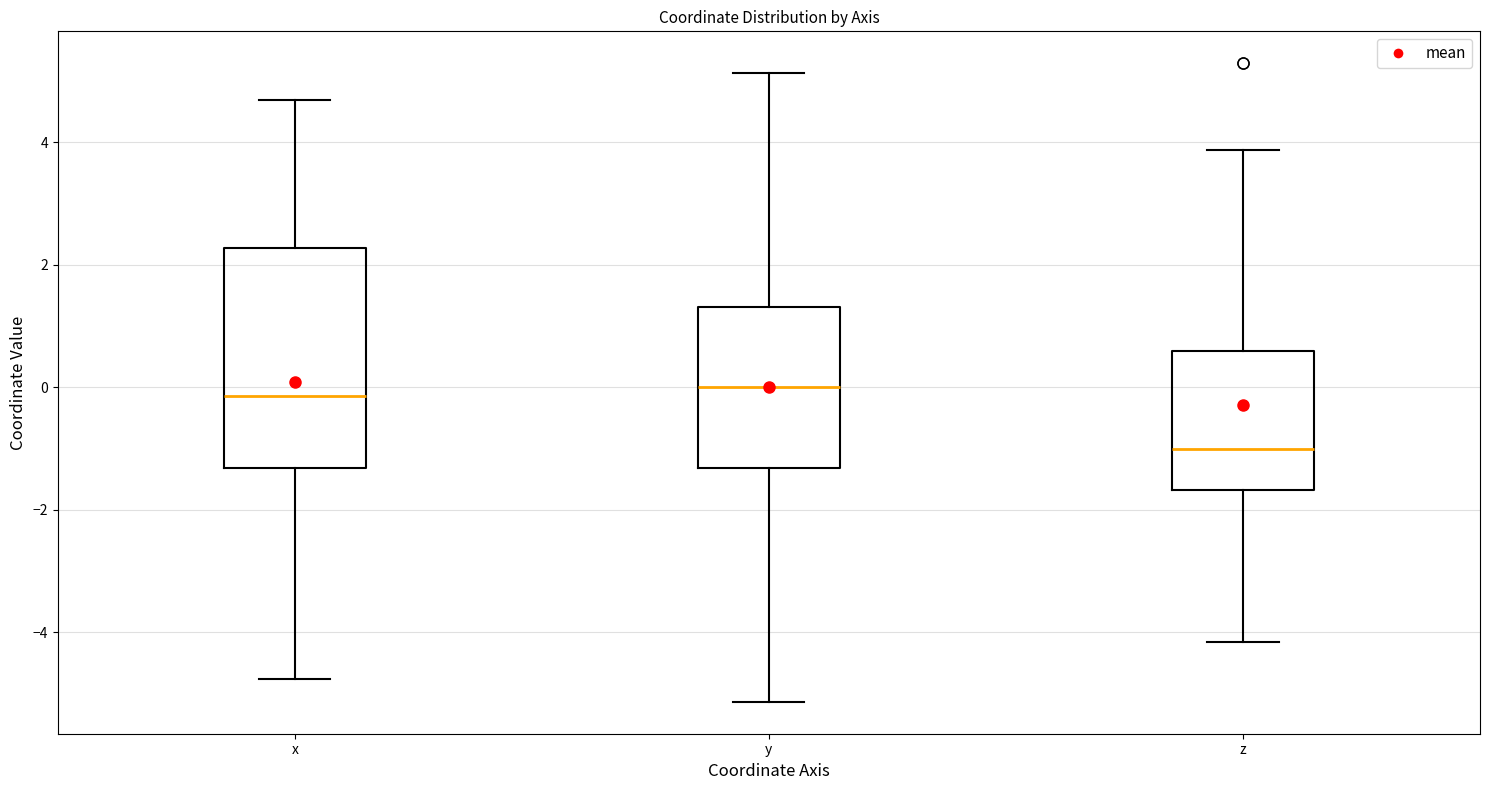

Reading left to right, read every box against the y-axis: the position of its median line, the range the box covers, and the ends of its whiskers. The values are not printed on the chart, so give them approximately, as read against the axis.

x: median -0.2, box -1.4 to 2.2, whiskers -4.8 to 4.6
y: median 0.0, box -1.4 to 1.4, whiskers -5.2 to 5.2
z: median -1.0, box -1.6 to 0.6, whiskers -4.2 to 3.8